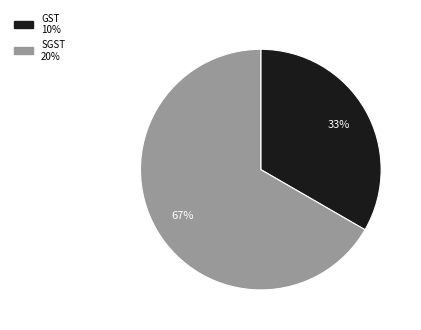

To the nearest percent, what percentage of the pie is GST?

33%